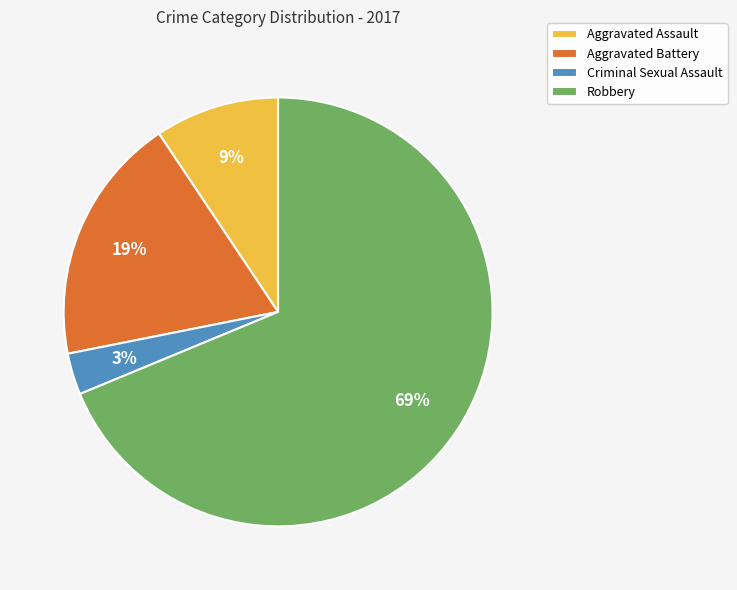

Count the number of slices in the pie.

4